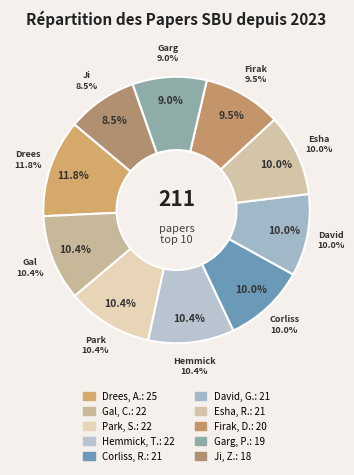

To the nearest percent, what is the difference between the largest and smallest slice percentages?

3%